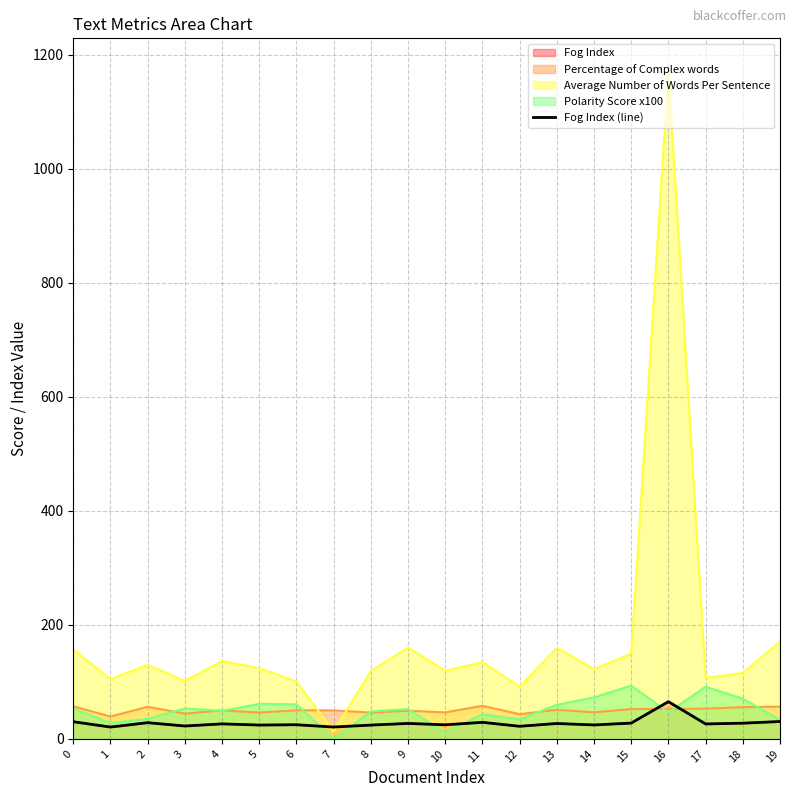

Where is the first local minimum?

1